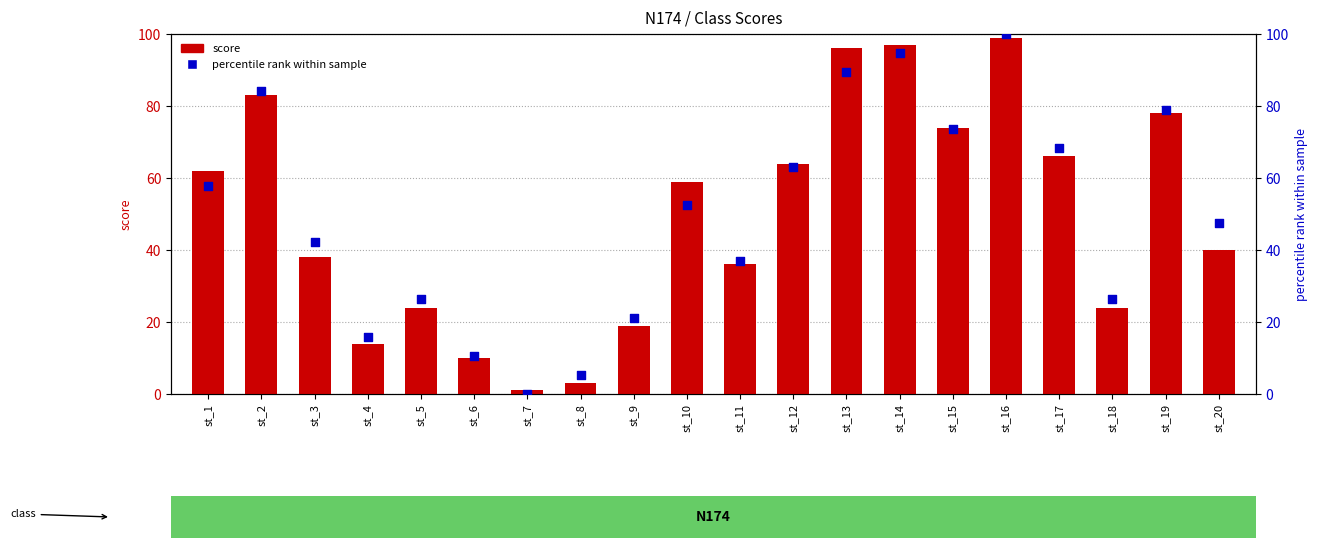

Which series has the largest total across all categories?

percentile rank within sample